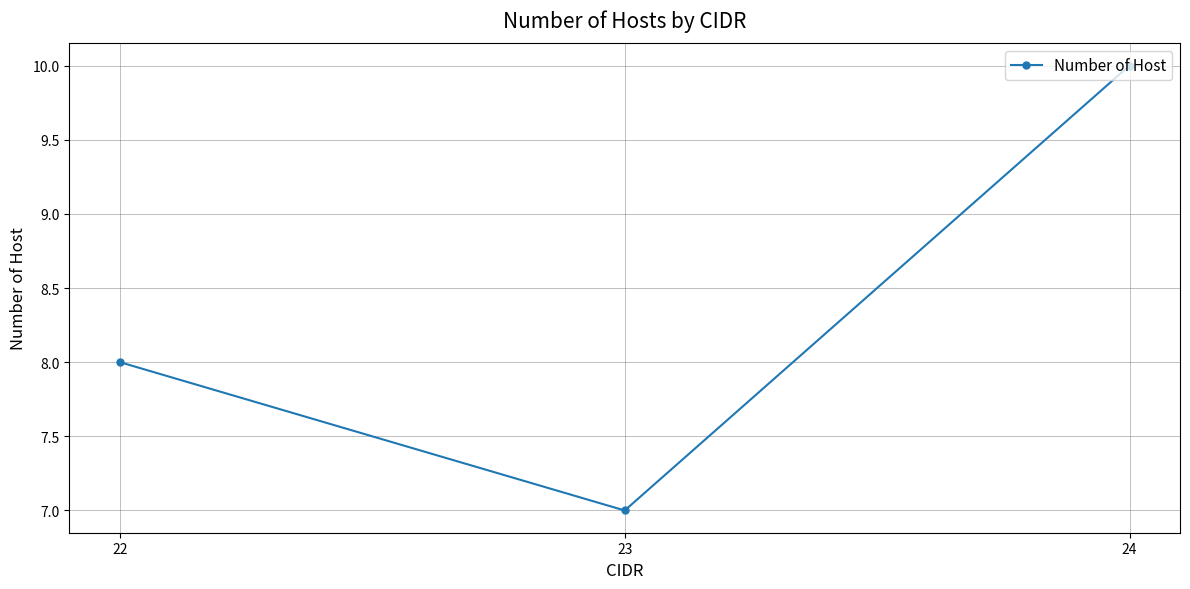

What is the maximum value shown in the chart?

10